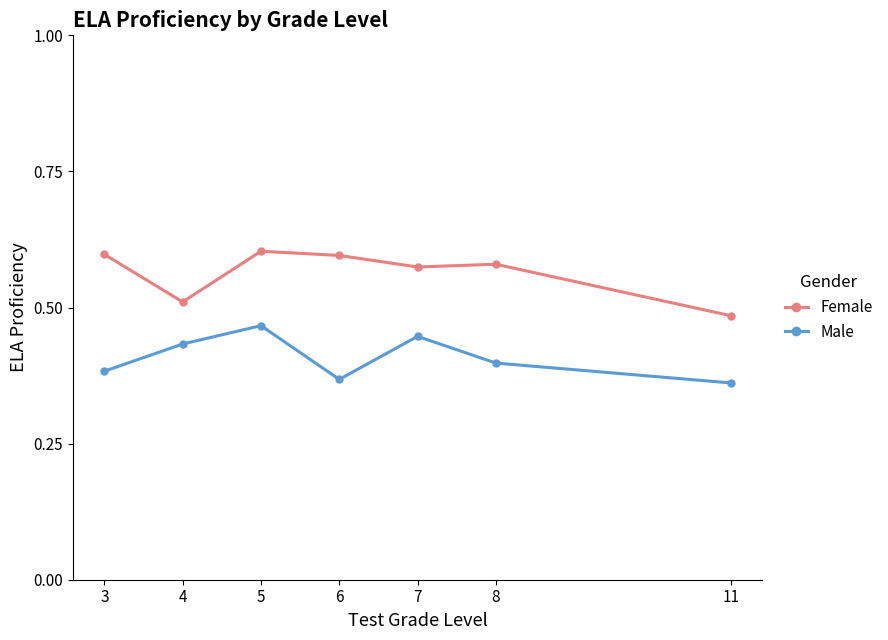

True or false: Female and Male cross at least once.

False